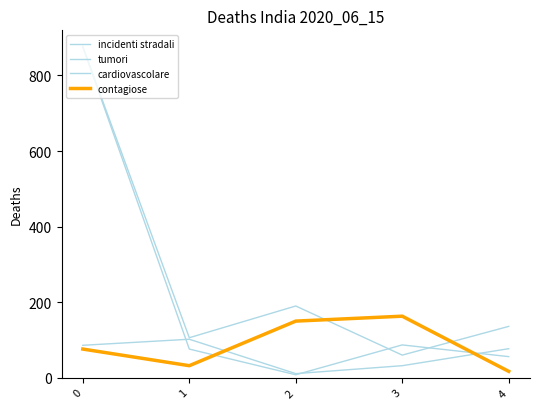

What is the difference between the incidenti stradali values at 3 and 0?

54